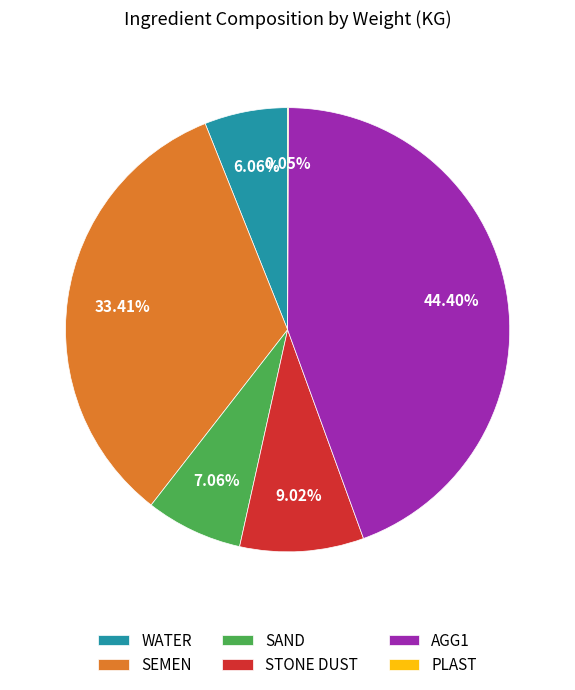

What is the total percentage of WATER and SAND?

13.1%